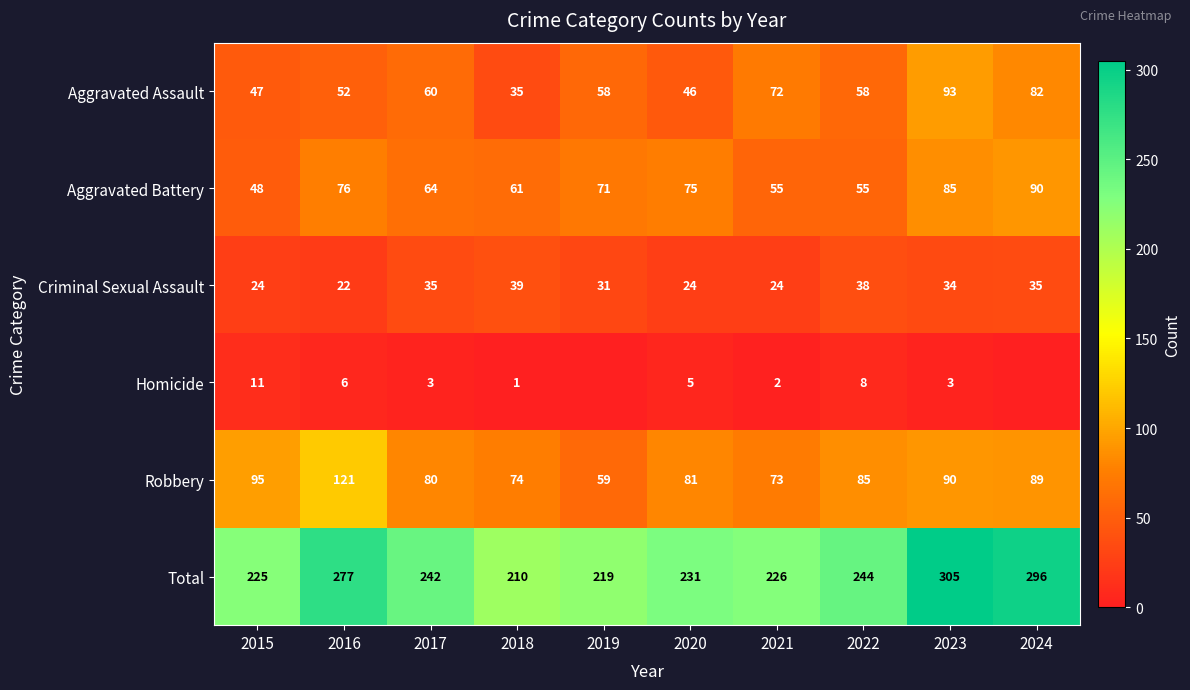

Is it true that Robbery equals 59 at 2019?

True